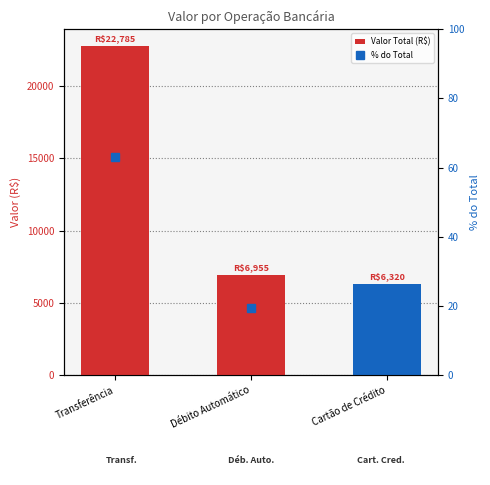

The % do Total series shows 11.1 at Débito Automático. True or false?

False